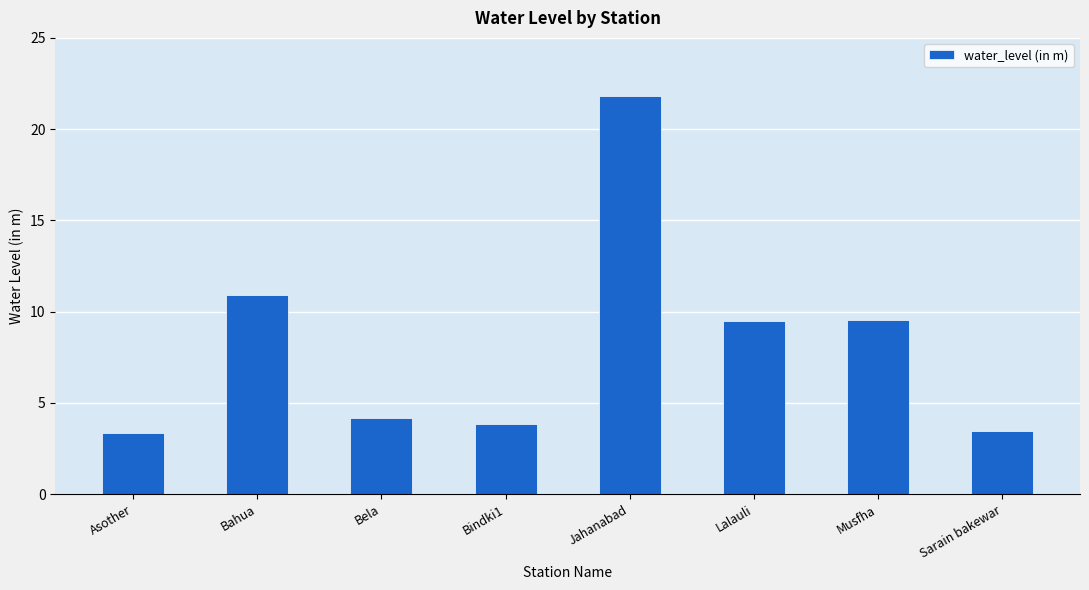

What is the difference between the values at Bahua and Jahanabad?

10.9